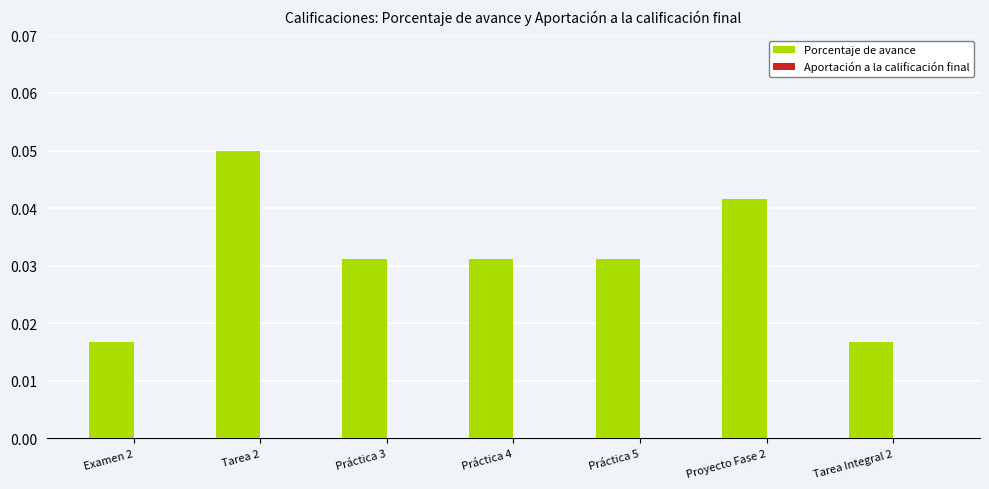

Which label corresponds to the largest value in the chart?

Tarea 2